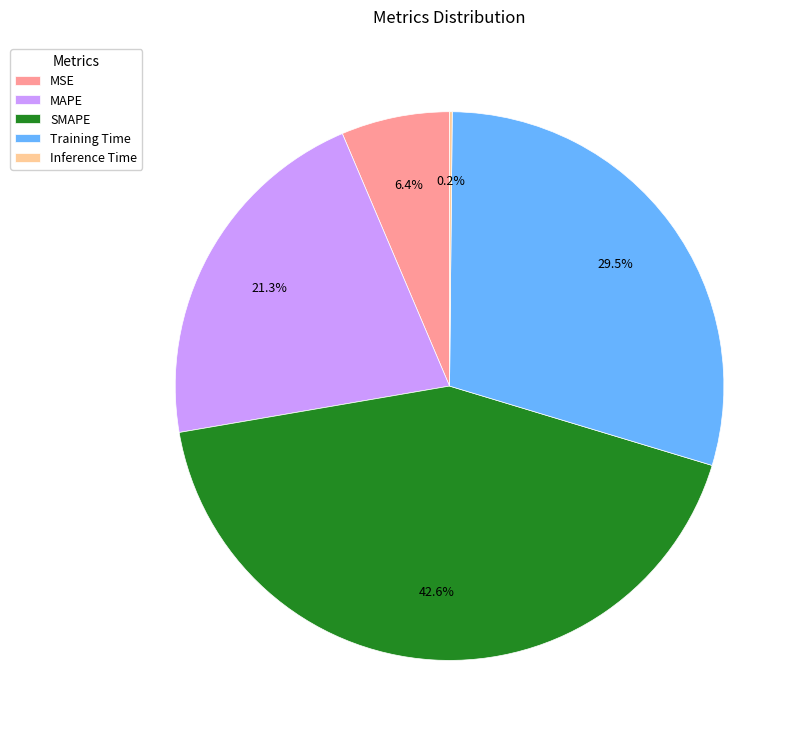

Does any single category account for the majority?

No